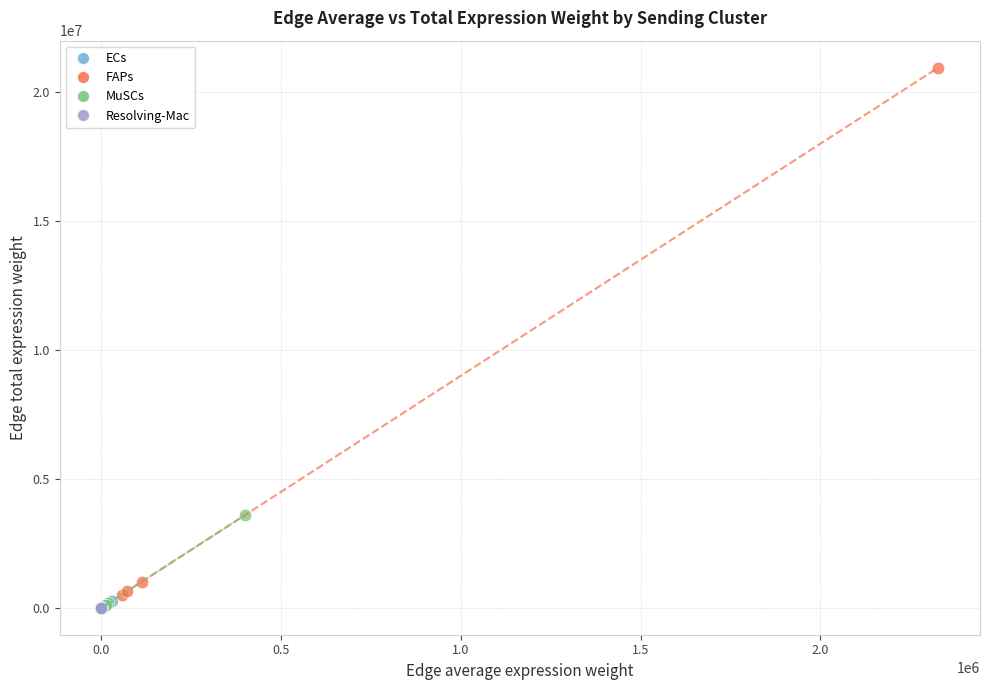

Which series reaches the maximum Y coordinate?

FAPs